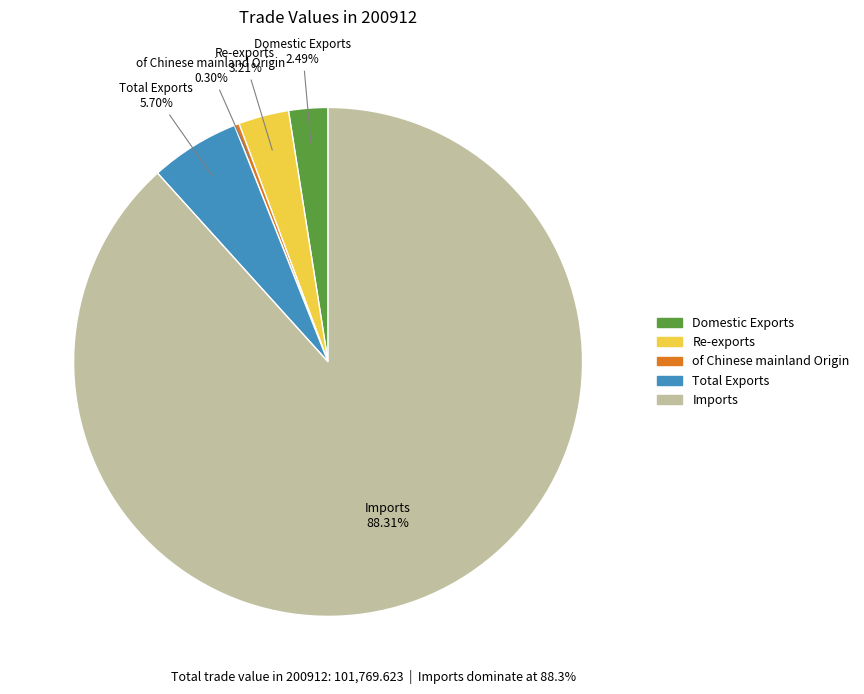

Rank the categories by value from lowest to highest.

of Chinese mainland Origin, Domestic Exports, Re-exports, Total Exports, Imports